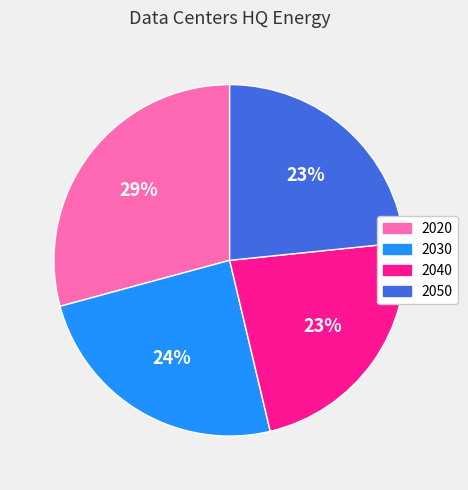

To the nearest percent, what is the difference between the 2020 and 2040 slice percentages?

6%